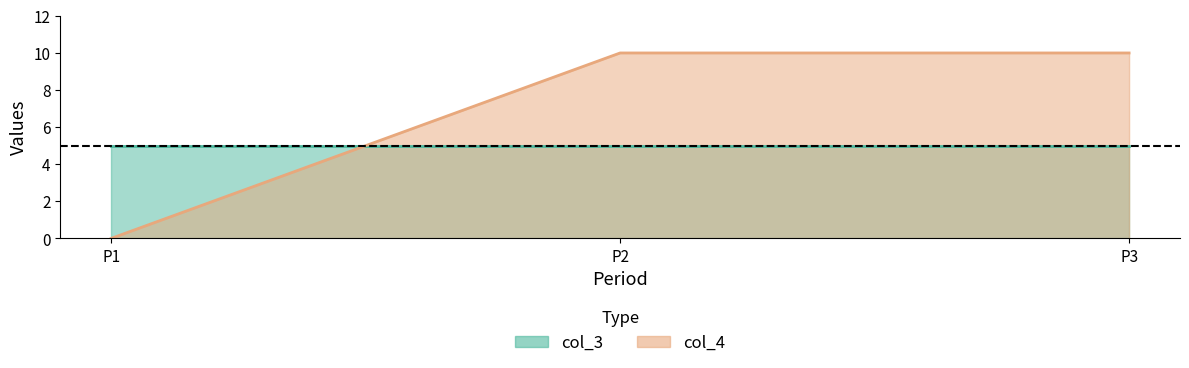

Approximately how many times larger is the value at P2 compared to P3?

1.0